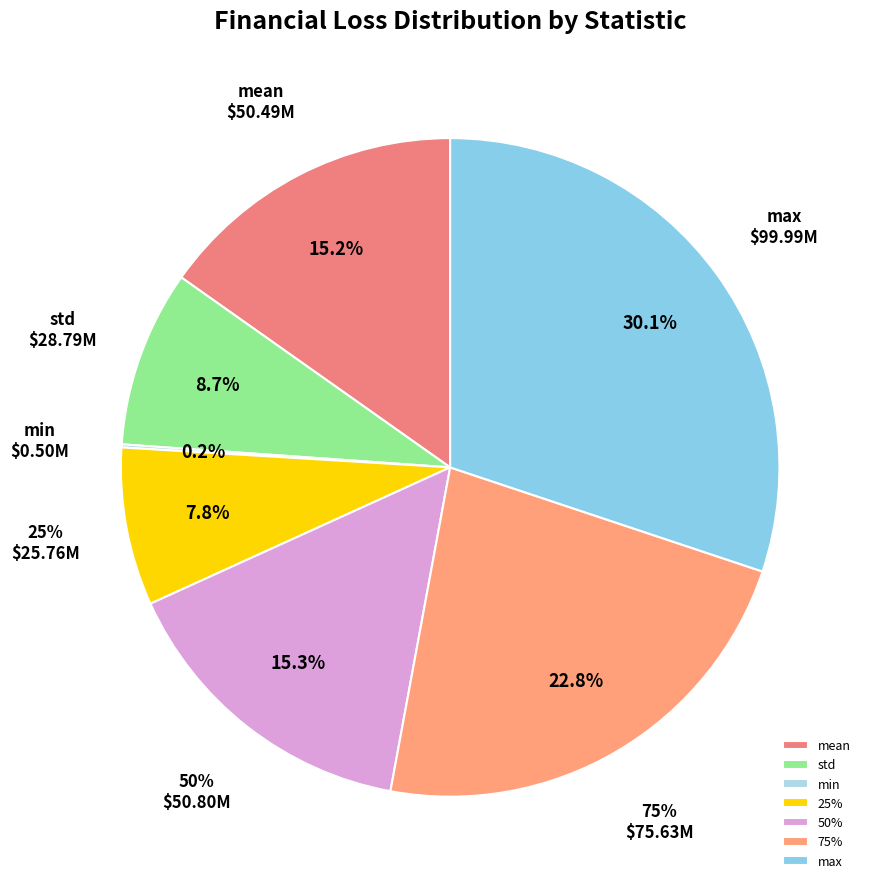

Count the number of slices in the pie.

7